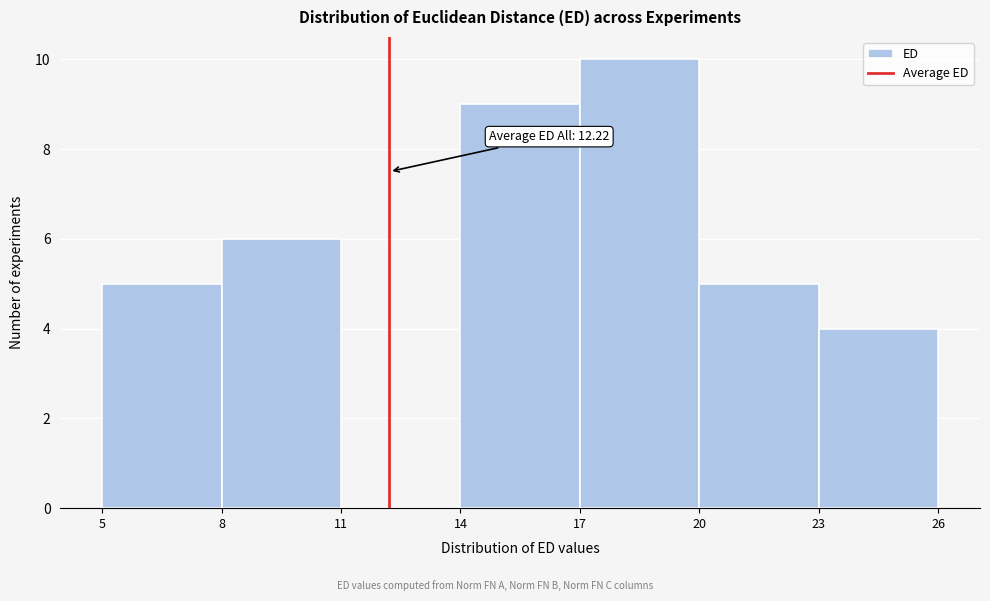

Which range on the x-axis has the tallest bar?

17 to 20